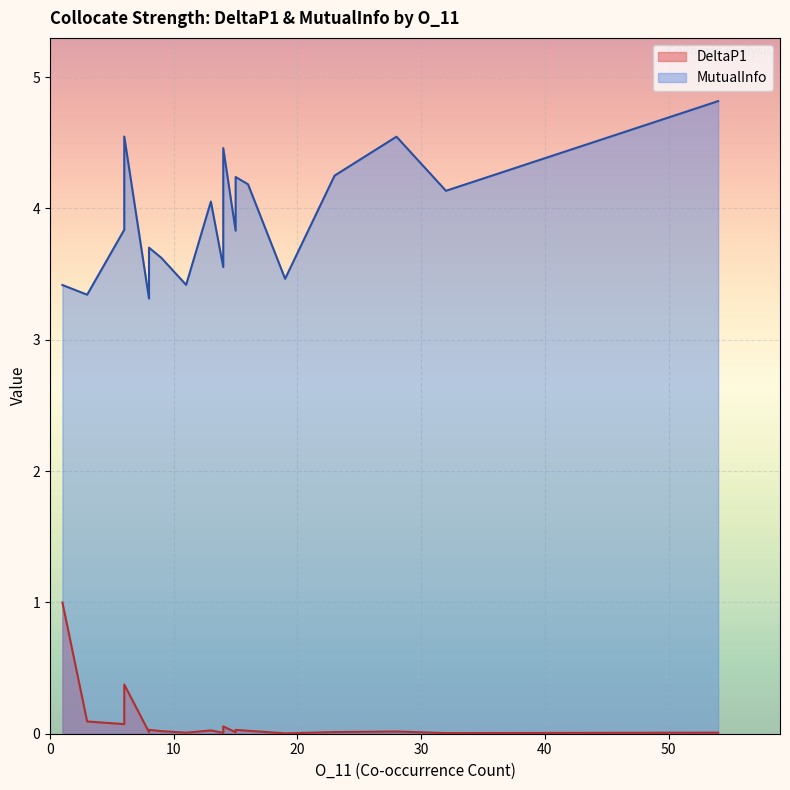

Which series has the widest spread of values?

MutualInfo